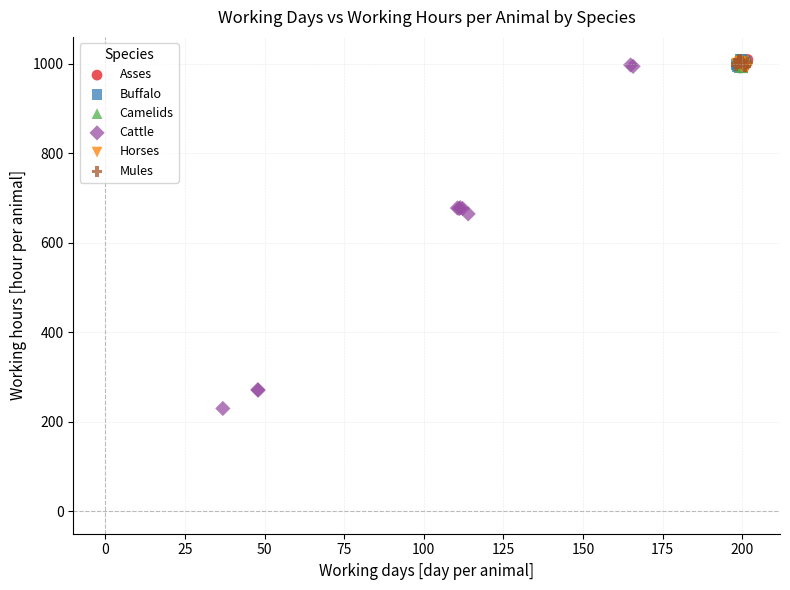

Which series contains the lowest Y value?

Cattle